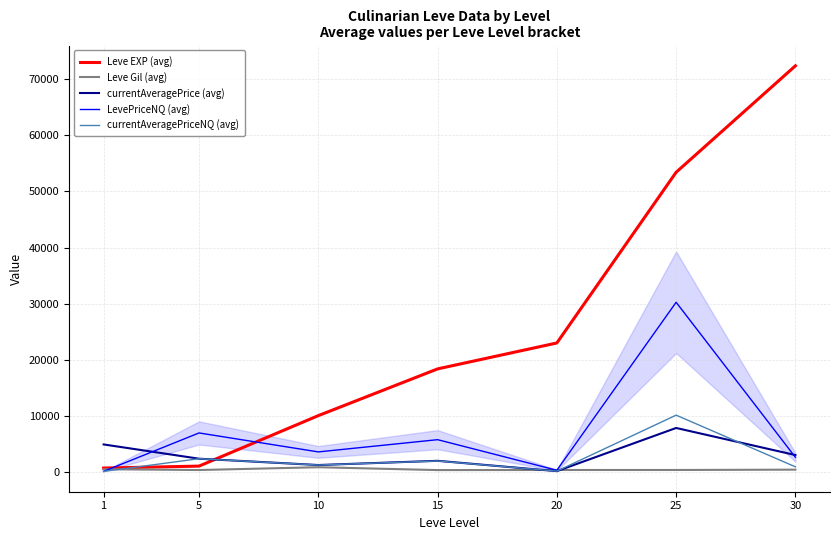

What is the maximum value for LevePriceNQ (avg)?

30225.0